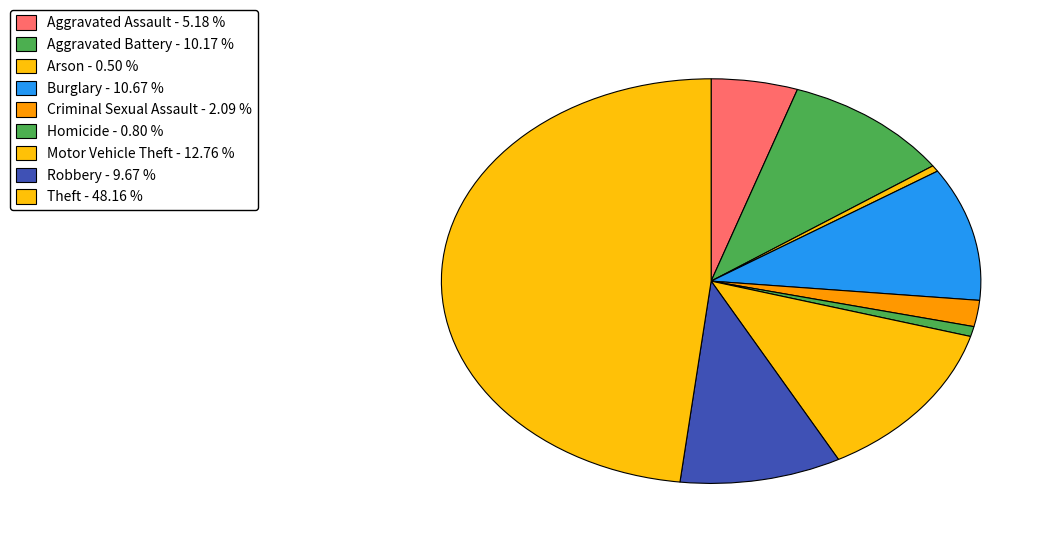

Count the number of slices in the pie.

9